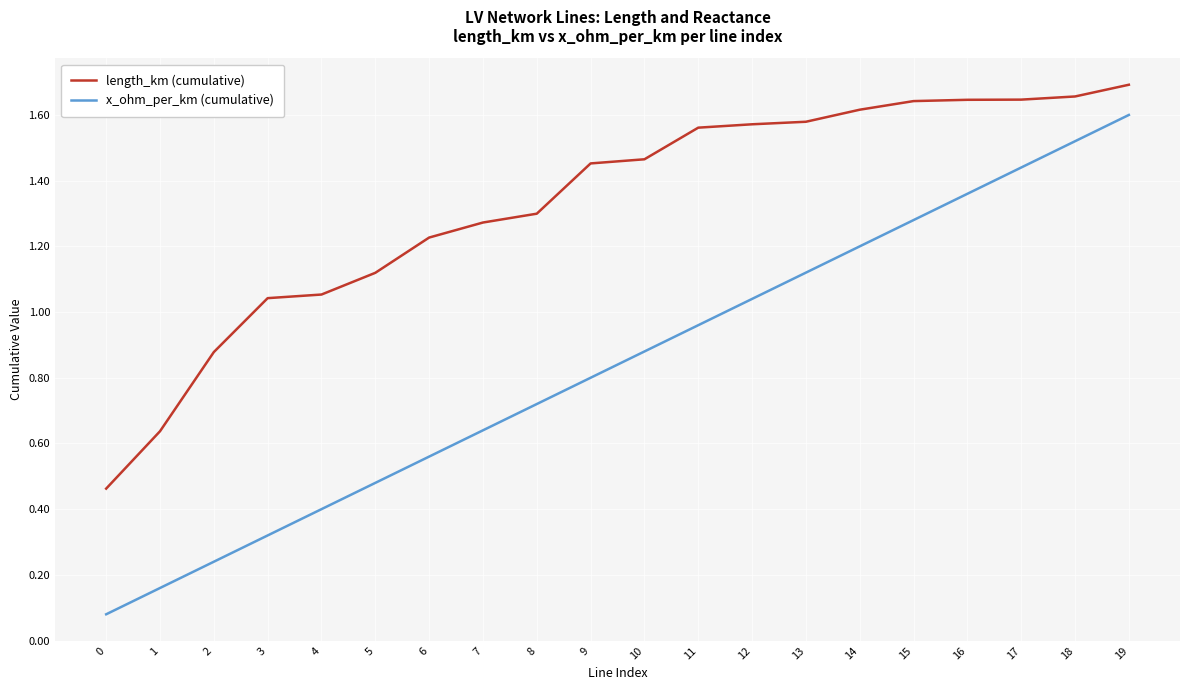

Which label corresponds to the largest value in the chart?

19